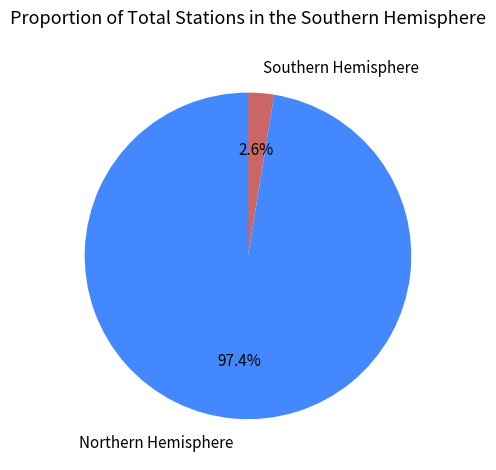

Is there any slice that represents more than half of the pie?

Yes